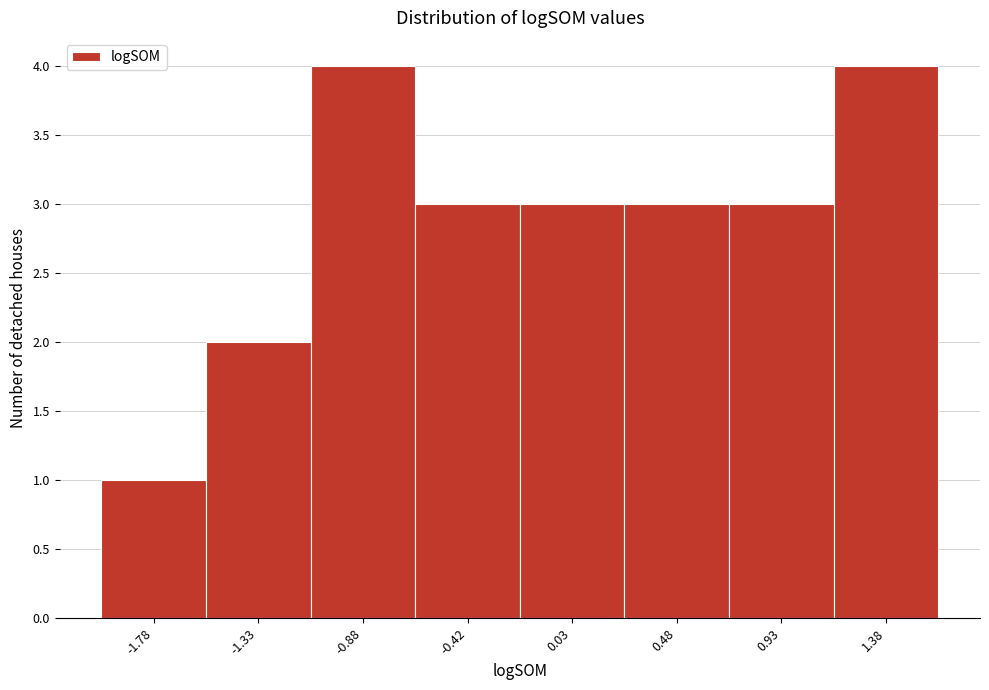

How tall is the bar that spans -2.00 to -1.55 on the x-axis? Neither the bar edges nor the heights are printed on the chart, so give them approximately, as read against the axes.

1